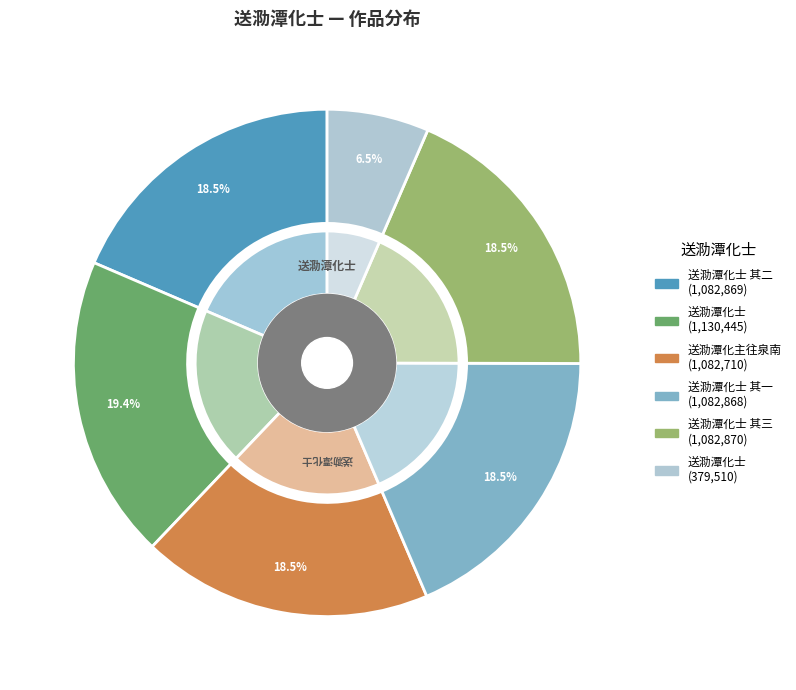

Which category has the biggest portion of the pie?

送泐潭化士